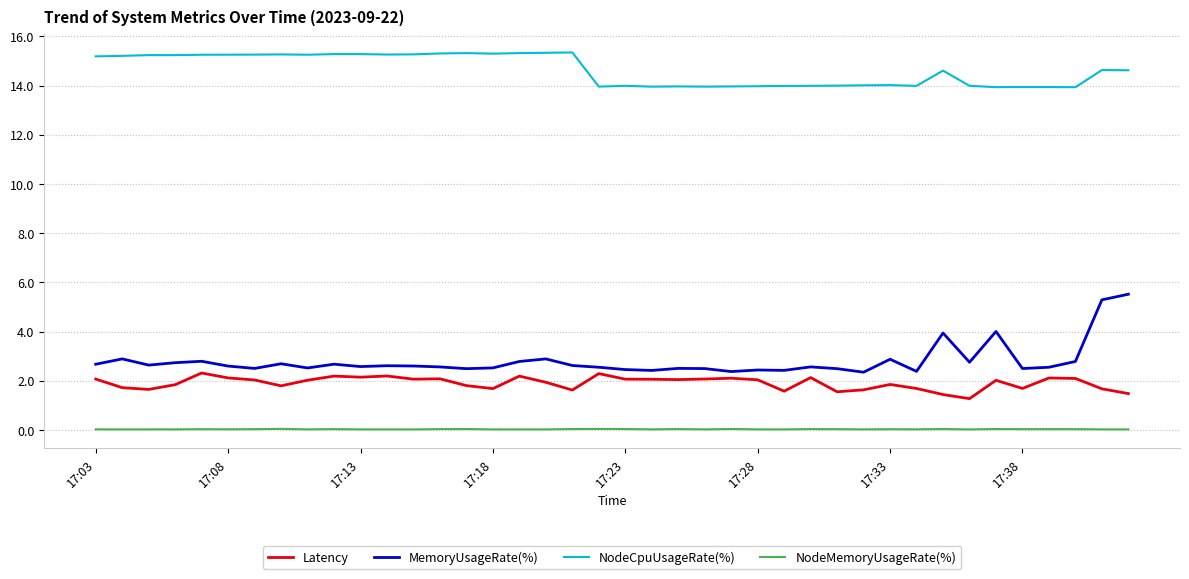

What is the difference between the maximum and minimum values in the MemoryUsageRate(%) series?

3.2